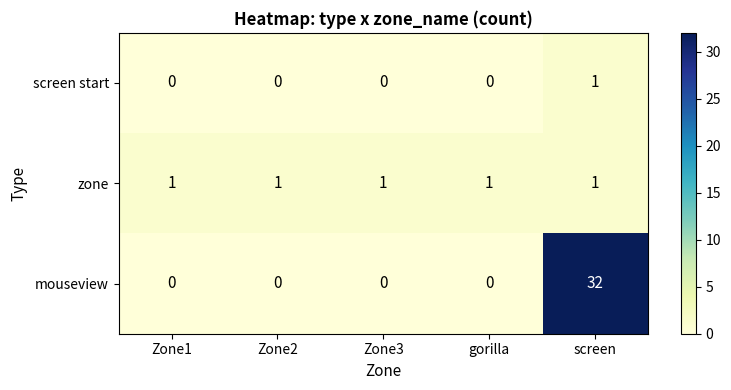

Reading left to right, list all the values displayed in this chart.

screen start: Zone1=0	Zone2=0	Zone3=0	gorilla=0	screen=1
zone: Zone1=1	Zone2=1	Zone3=1	gorilla=1	screen=1
mouseview: Zone1=0	Zone2=0	Zone3=0	gorilla=0	screen=32